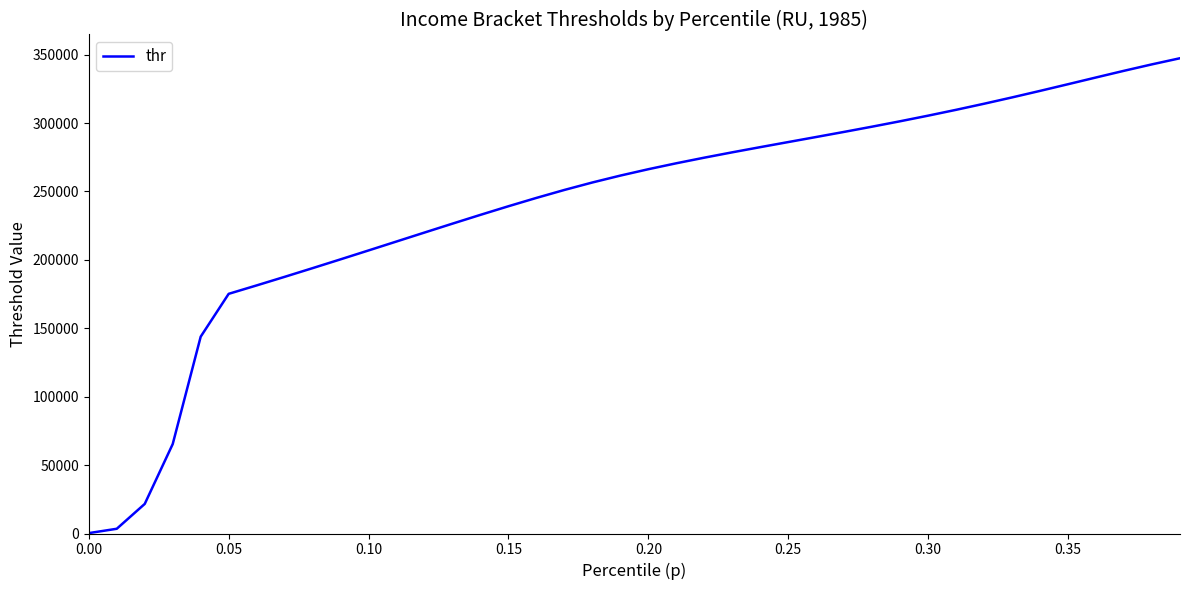

What is the difference between the maximum and minimum values?

347111.5